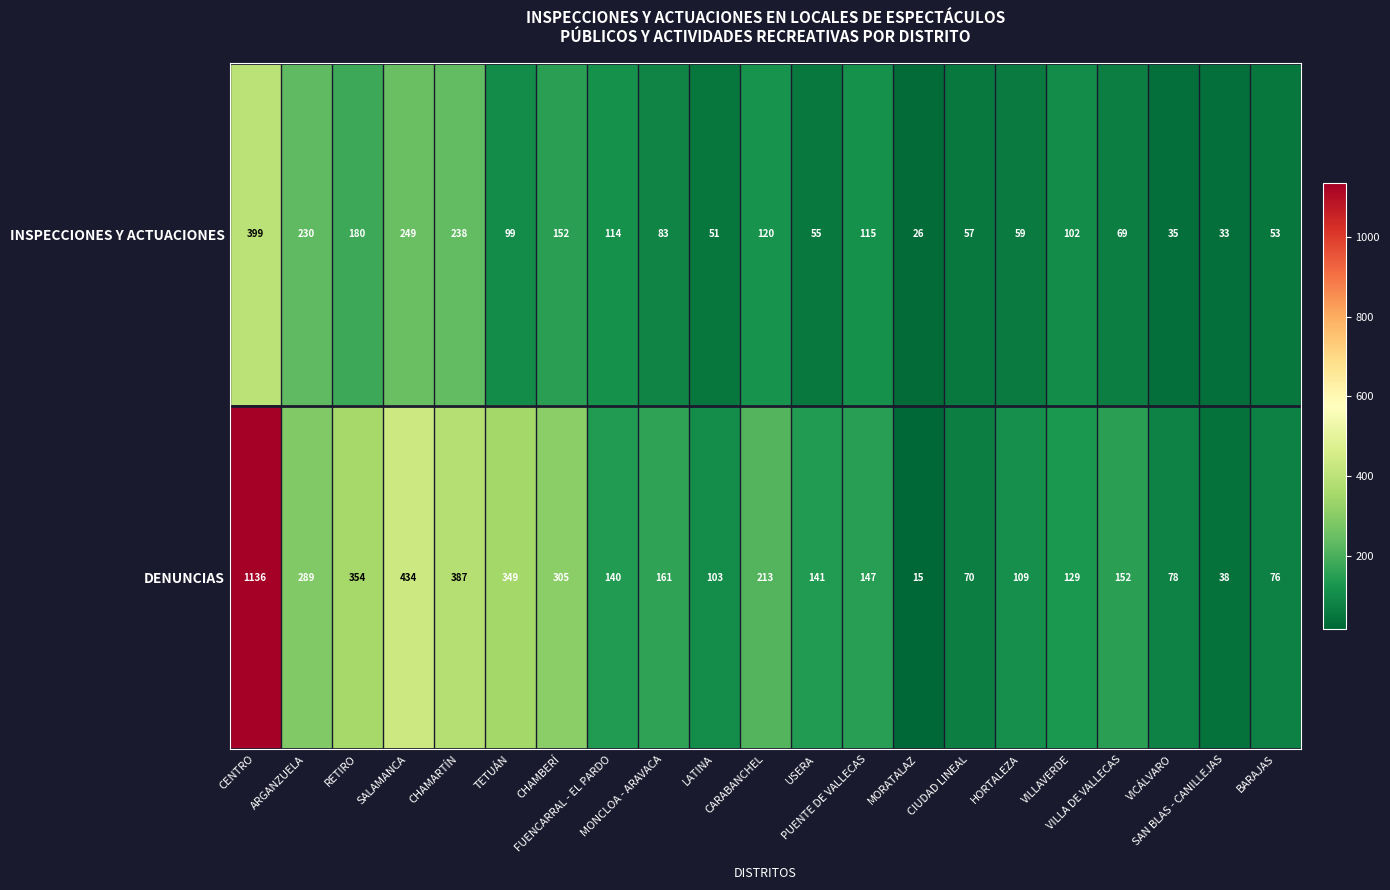

What is the highest value of the INSPECCIONES Y ACTUACIONES series?

399